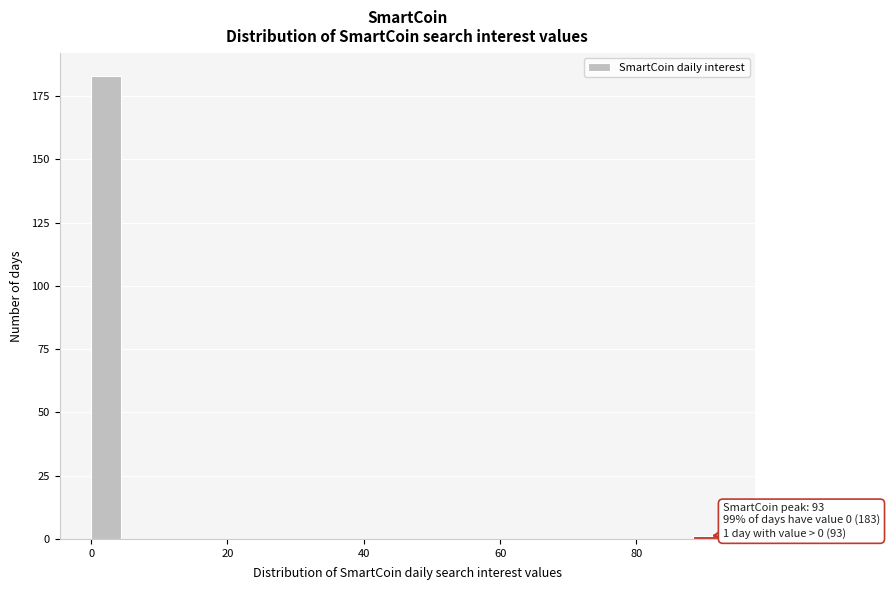

Around what value on the x-axis is the tallest bar? Give the approximate position of its centre, as read against the axis.

2